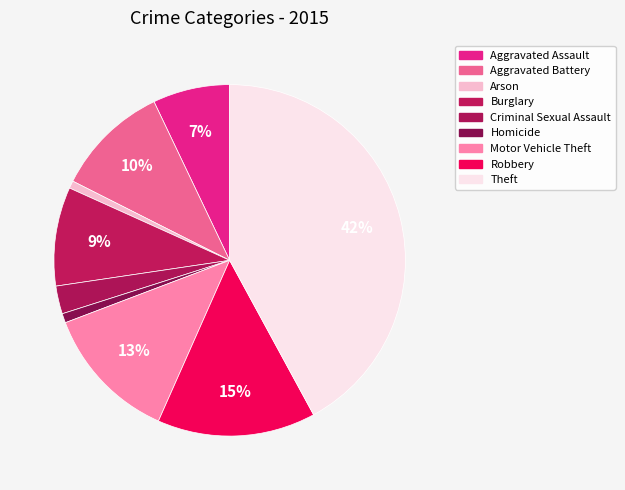

Is there any slice that represents more than half of the pie?

No